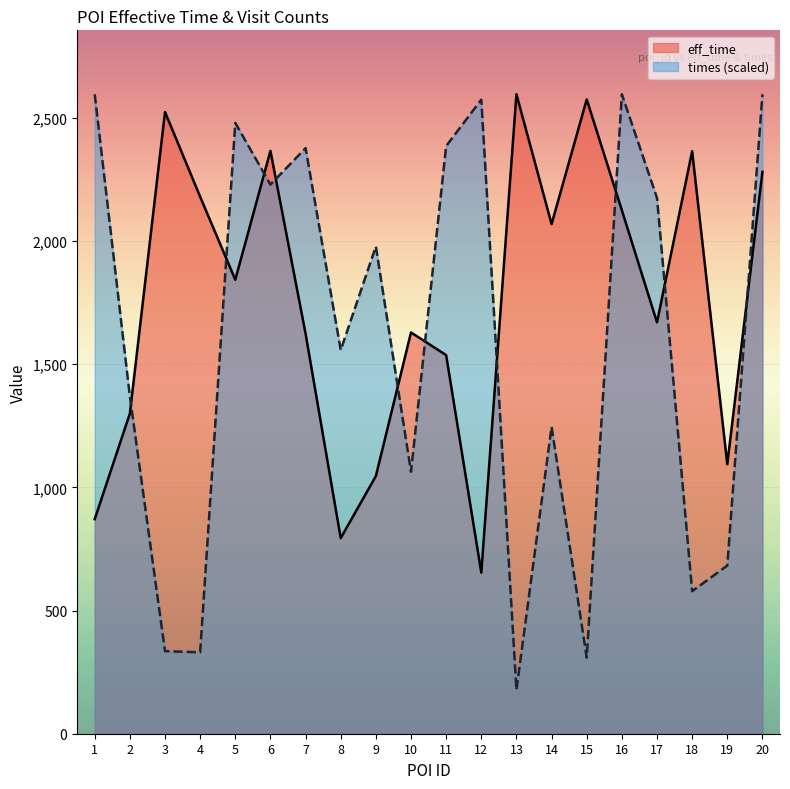

What is the greatest value displayed?

2596.0